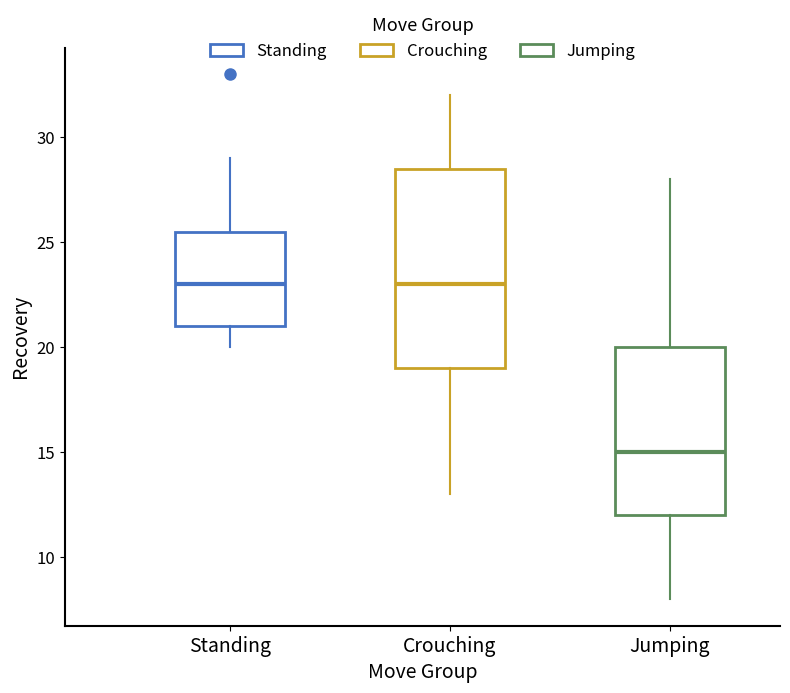

Reading left to right, read every box against the y-axis: the position of its median line, the range the box covers, and the ends of its whiskers. The values are not printed on the chart, so give them approximately, as read against the axis.

Standing: median 23.0, box 21.0 to 25.5, whiskers 20.0 to 29.0
Crouching: median 23.0, box 19.0 to 28.5, whiskers 13.0 to 32.0
Jumping: median 15.0, box 12.0 to 20.0, whiskers 8.0 to 28.0